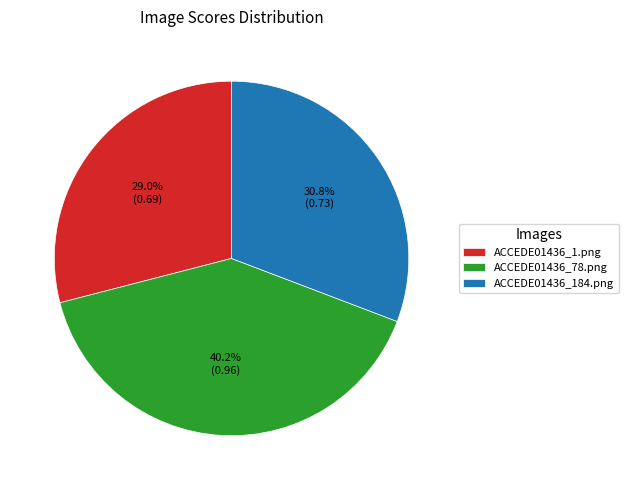

Between ACCEDE01436_184.png and ACCEDE01436_1.png, which is larger?

ACCEDE01436_184.png